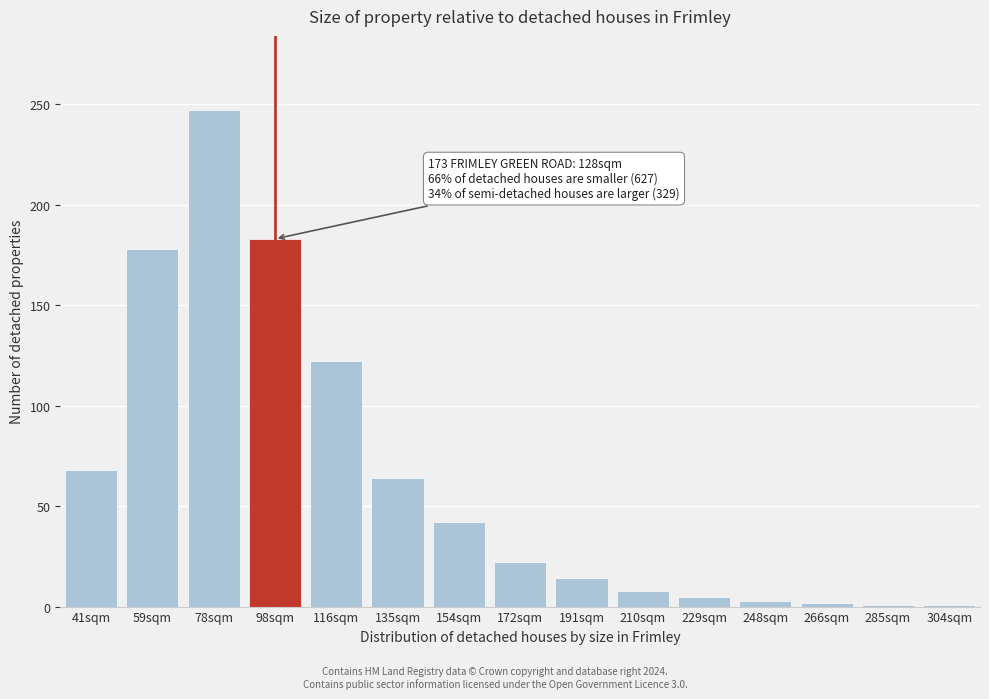

What is the average value?

64